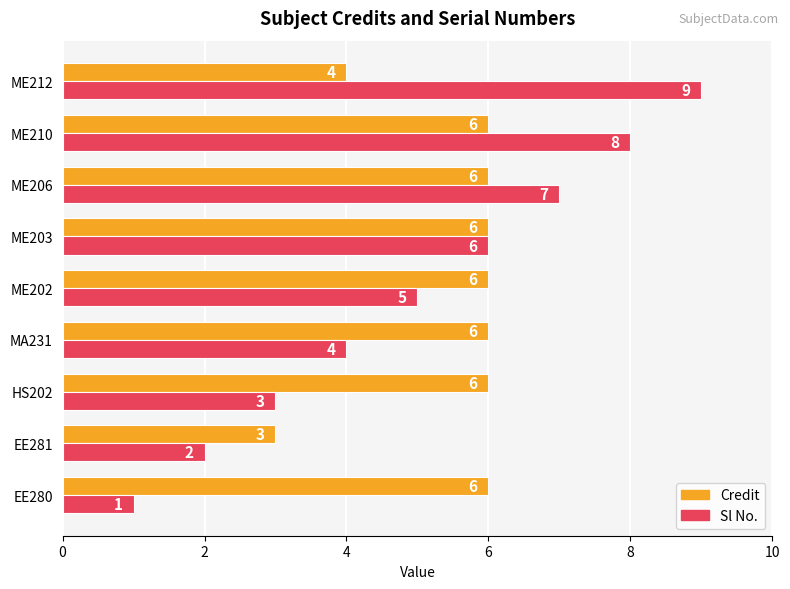

Rank the series by their maximum value, from highest to lowest.

Sl No., Credit